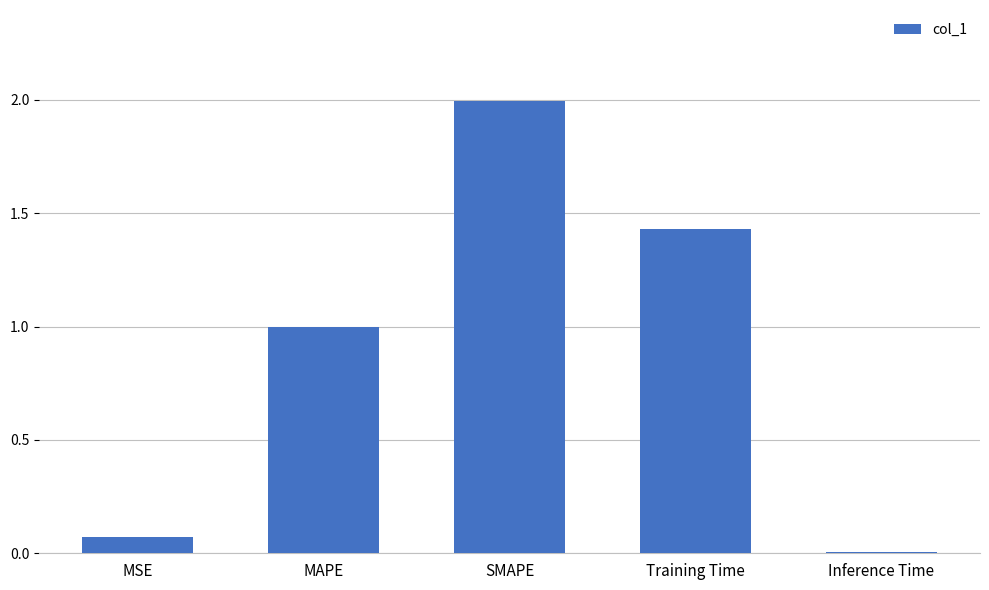

Which has a higher value, SMAPE or MSE?

SMAPE